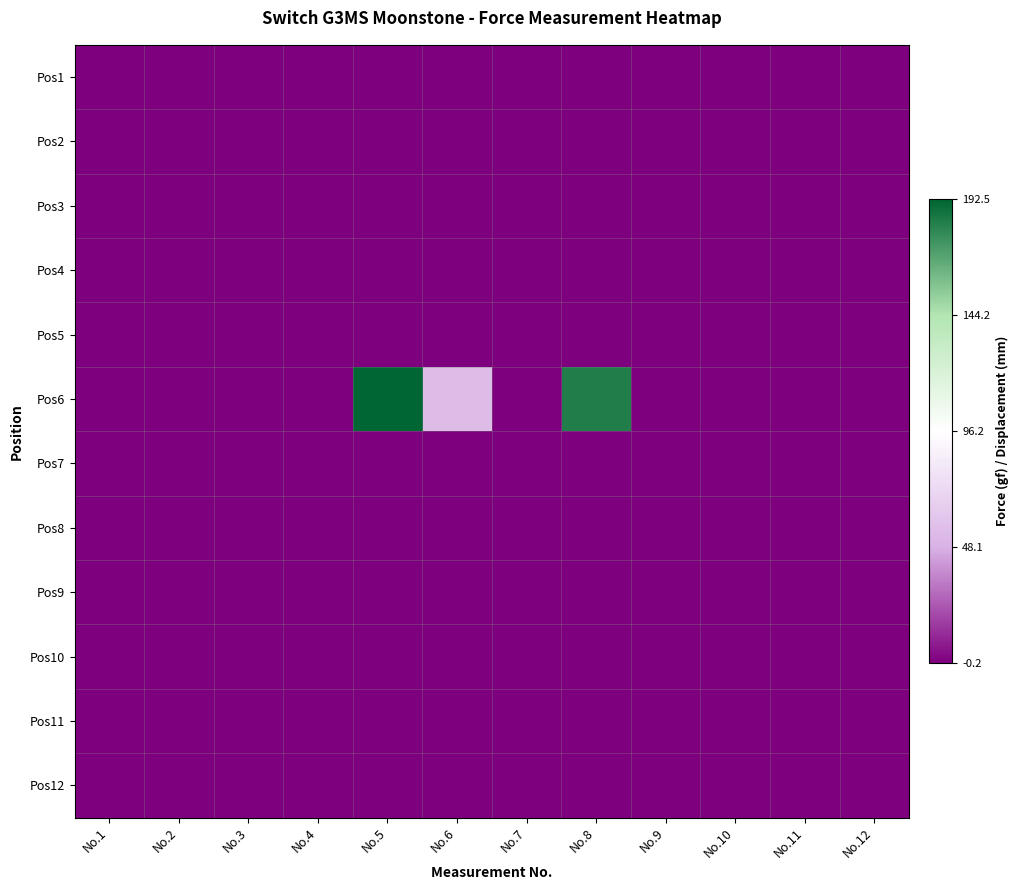

Which series has the widest spread of values?

Pos6